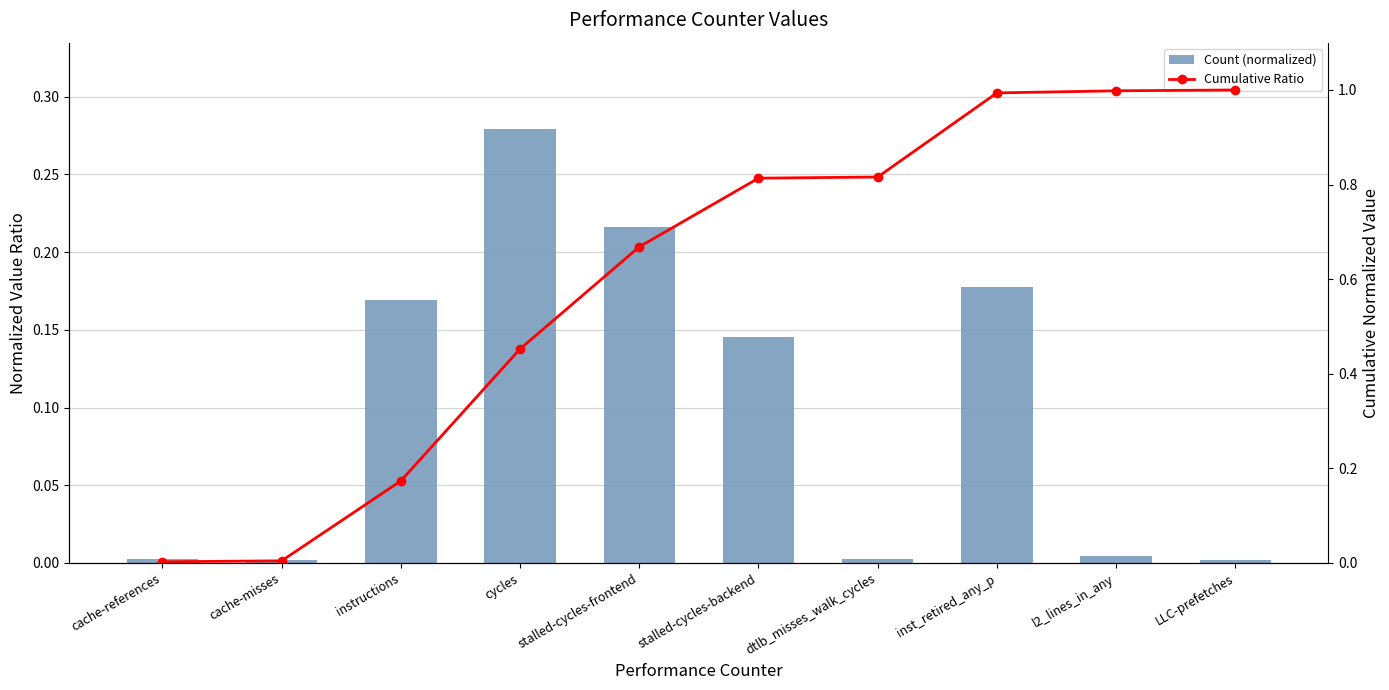

Which label corresponds to the smallest value in the chart?

LLC-prefetches